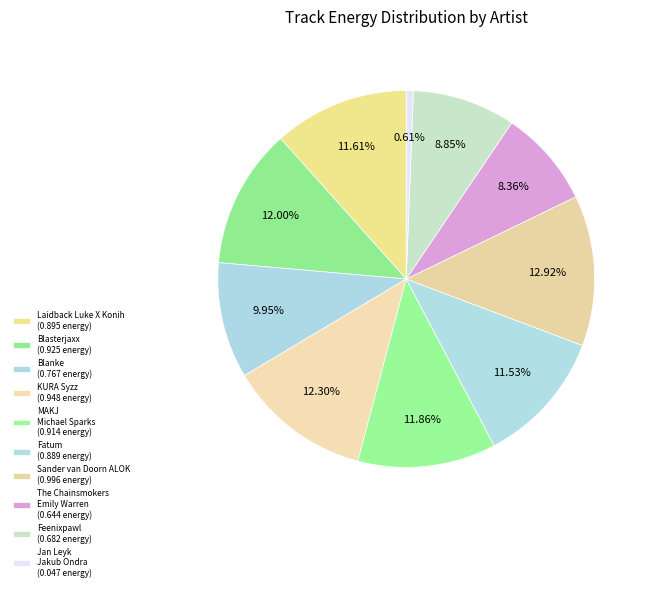

Count the number of slices in the pie.

10